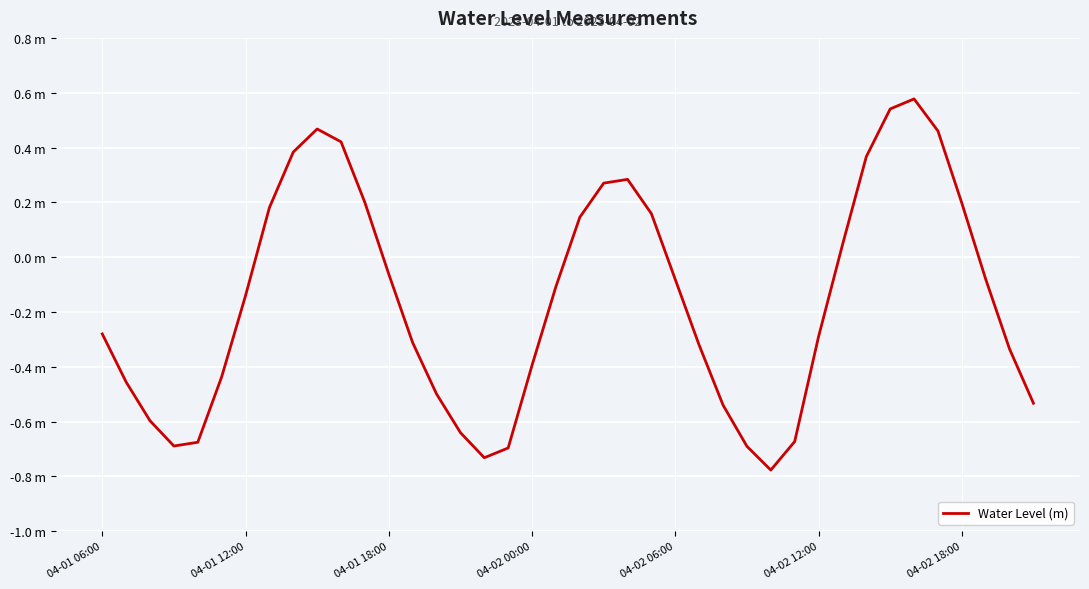

Reading right to left, what are all the values shown in this chart?

-0.5	-0.3	-0.1	0.2	0.5	0.6	0.5	0.4	0.0	-0.3	-0.7	-0.8	-0.7	-0.5	-0.3	-0.1	0.2	0.3	0.3	0.1	-0.1	-0.4	-0.7	-0.7	-0.6	-0.5	-0.3	-0.1	0.2	0.4	0.5	0.4	0.2	-0.1	-0.4	-0.7	-0.7	-0.6	-0.5	-0.3